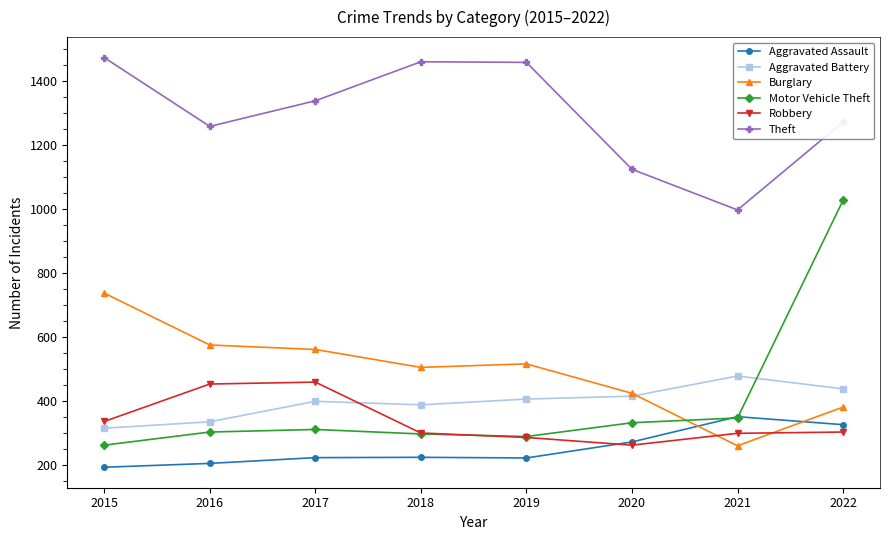

True or false: Burglary and Theft cross at least once.

False